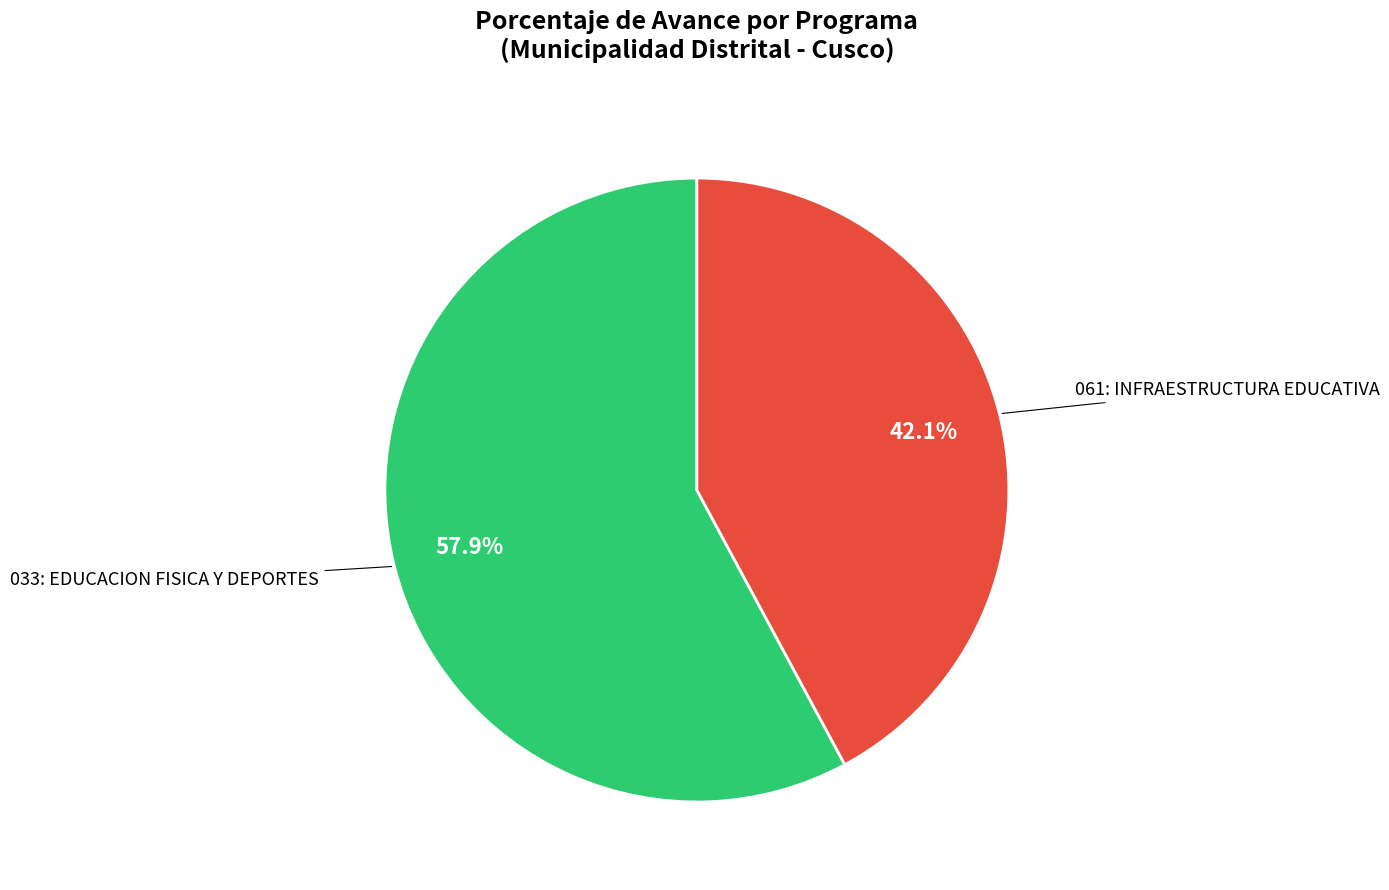

How many segments does this pie chart have?

2